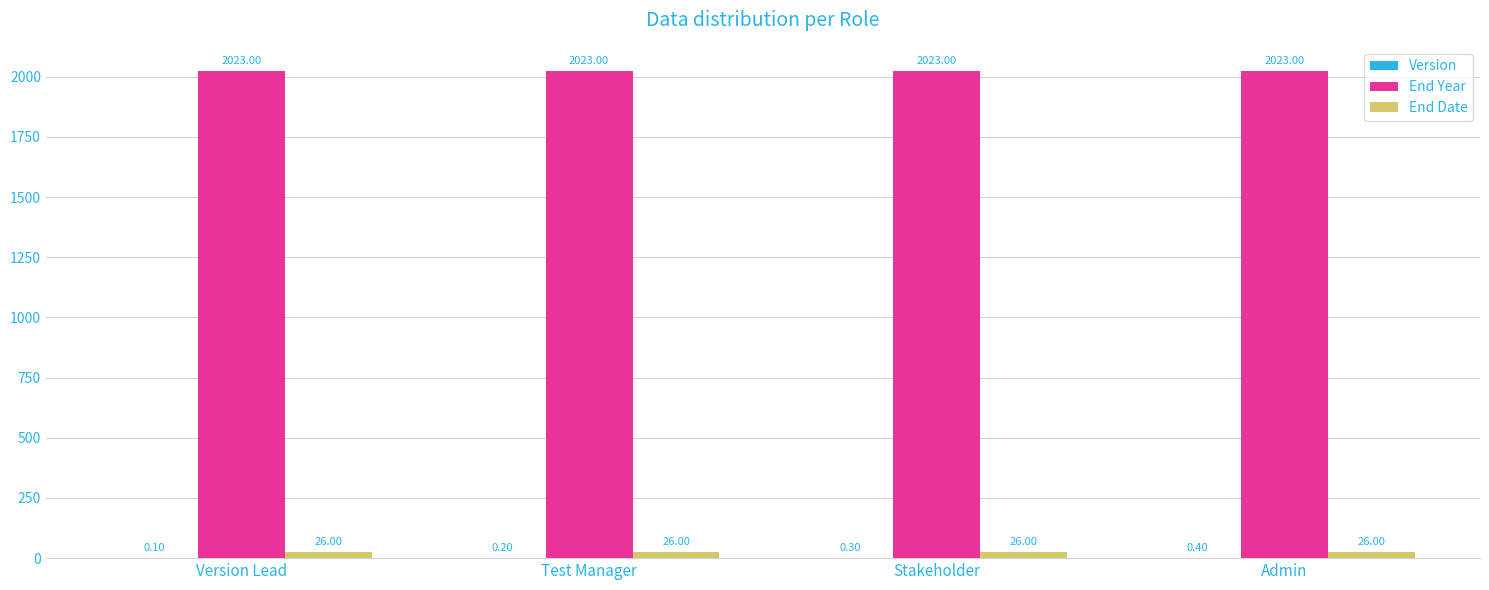

What is the sum of all End Year values?

8092.0